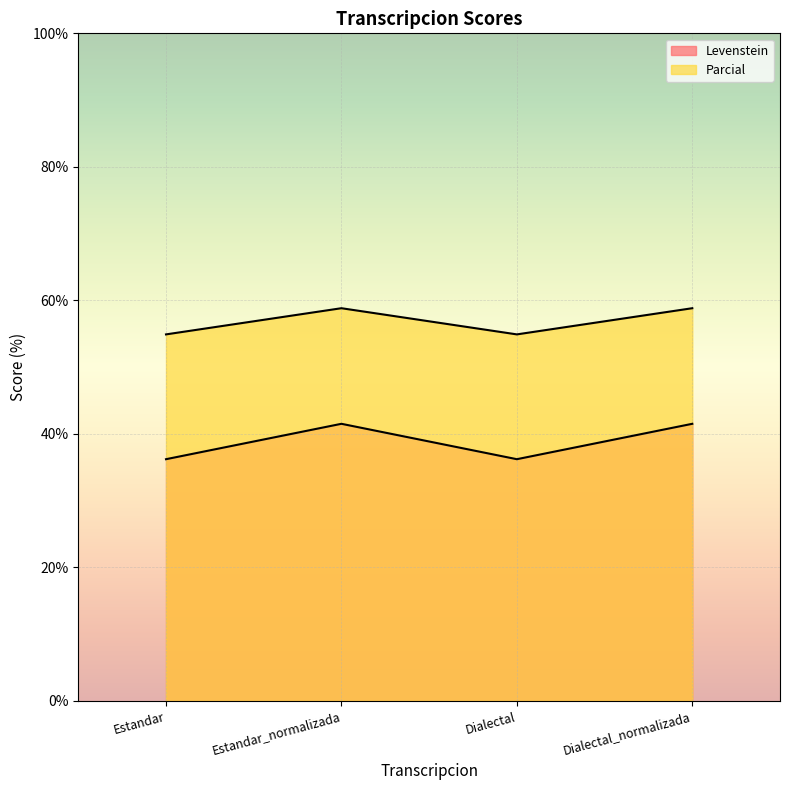

Where does the Levenstein series first go above 41?

Estandar_normalizada